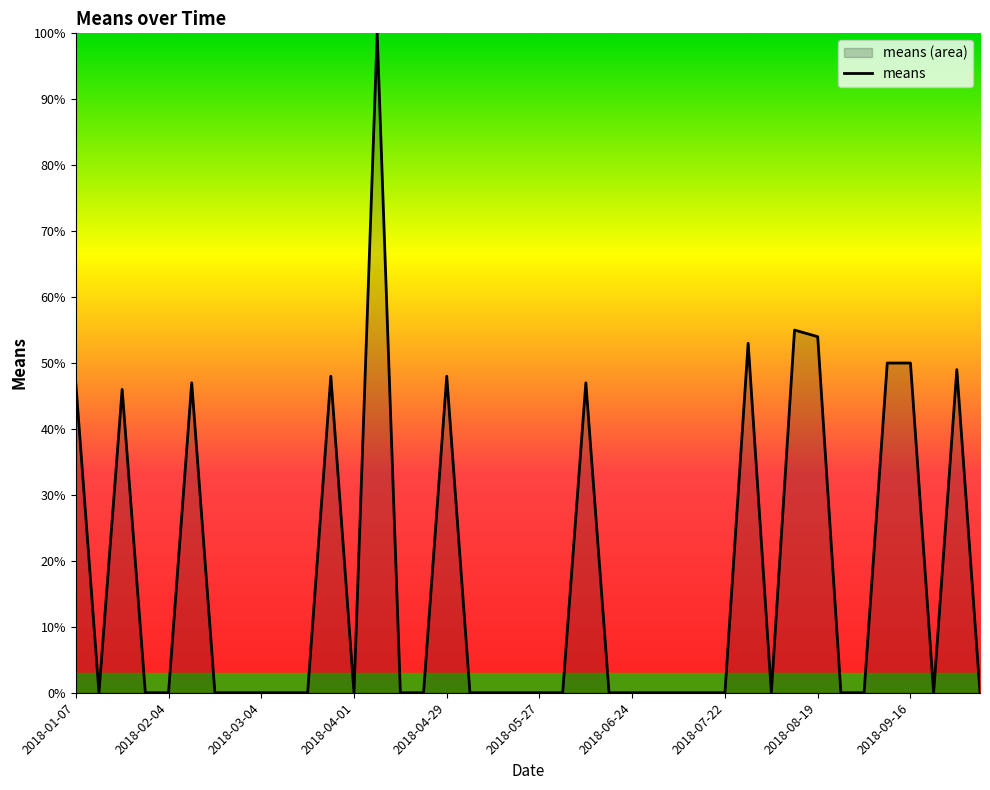

Count the number of categories in the chart.

40